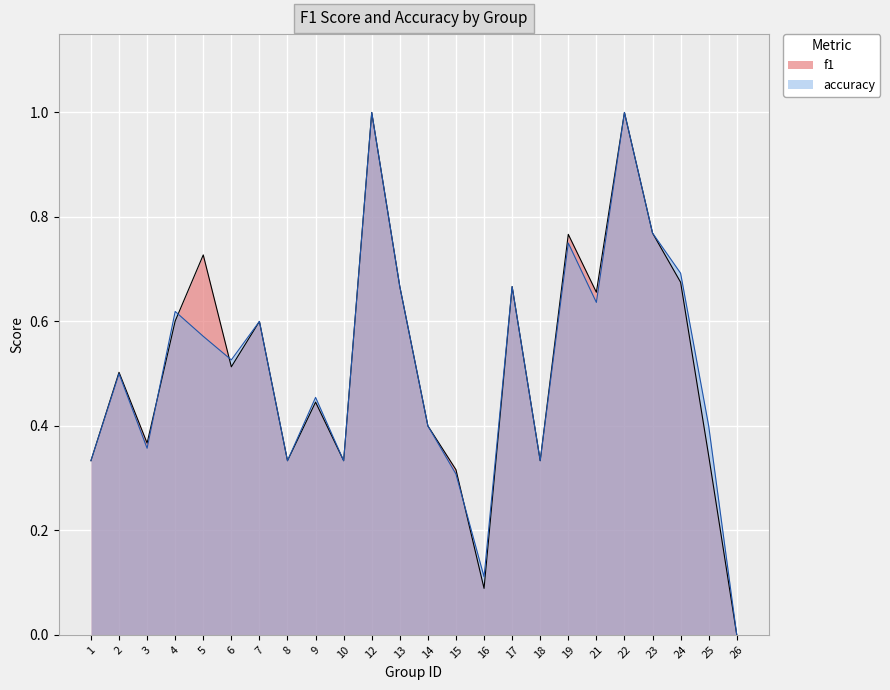

Reading left to right, extract all data points from this chart.

f1: 0.3	0.5	0.4	0.6	0.7	0.5	0.6	0.3	0.4	0.3	1.0	0.7	0.4	0.3	0.1	0.7	0.3	0.8	0.7	1.0	0.8	0.7	0.3	0.0
accuracy: 0.3	0.5	0.4	0.6	0.6	0.5	0.6	0.3	0.5	0.3	1.0	0.7	0.4	0.3	0.1	0.7	0.3	0.8	0.6	1.0	0.8	0.7	0.4	0.0